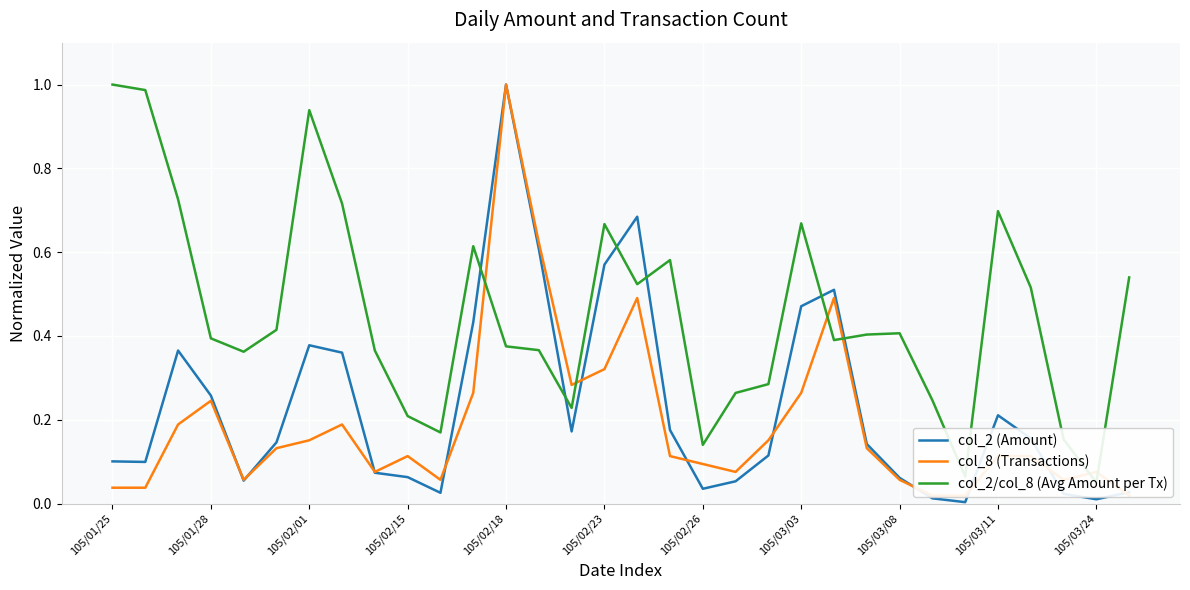

Is the value of col_8 (Transactions) at 17 greater than the value of col_2 (Amount) at 11?

No